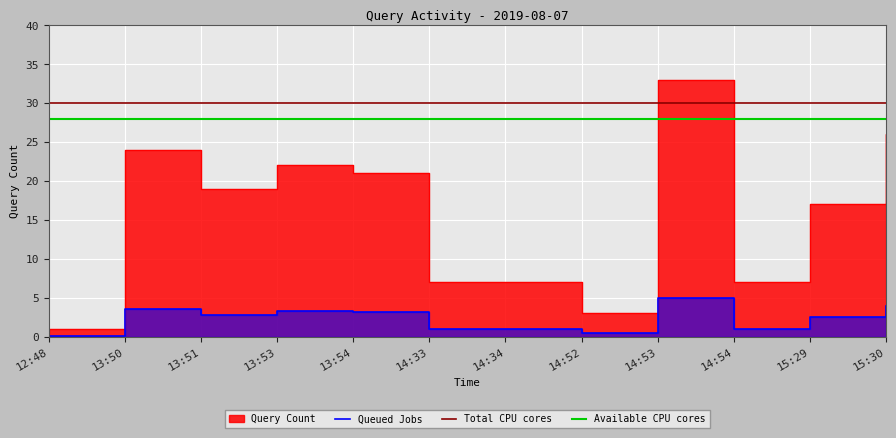

What is the difference between the values at 15:30 and 14:33?

2.8